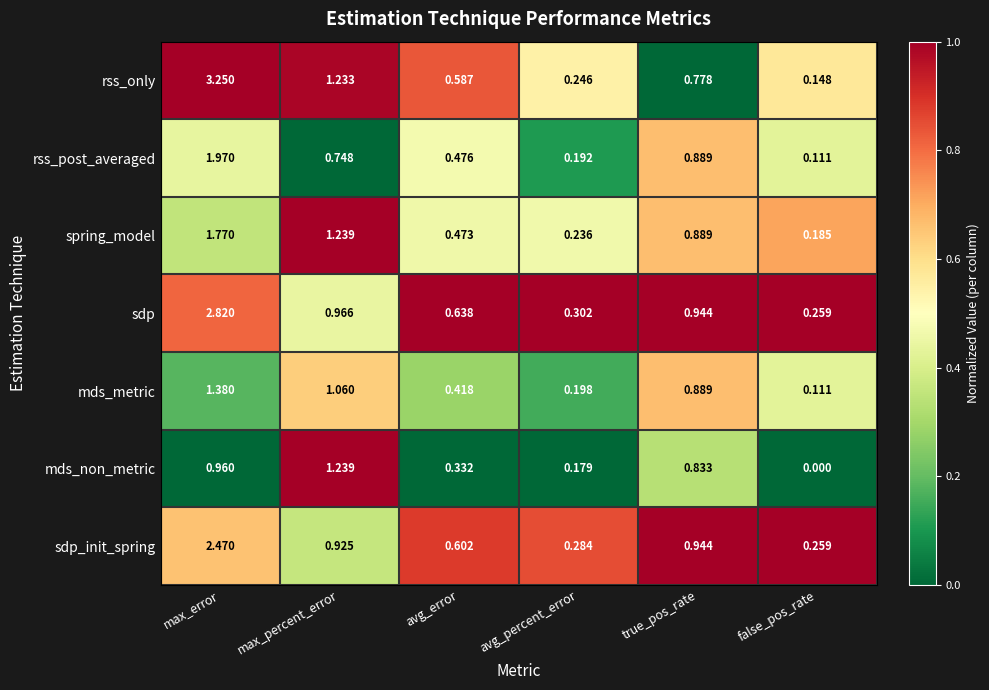

At how many categories does at least one series exceed 0?

6